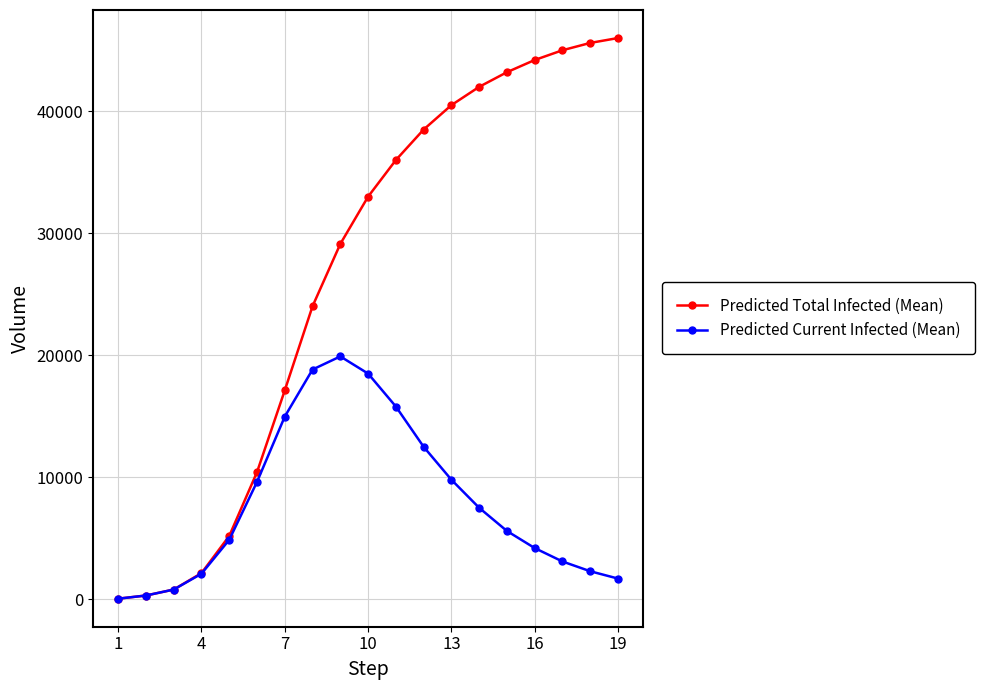

Which series has the largest range (max minus min)?

Predicted Total Infected (Mean)